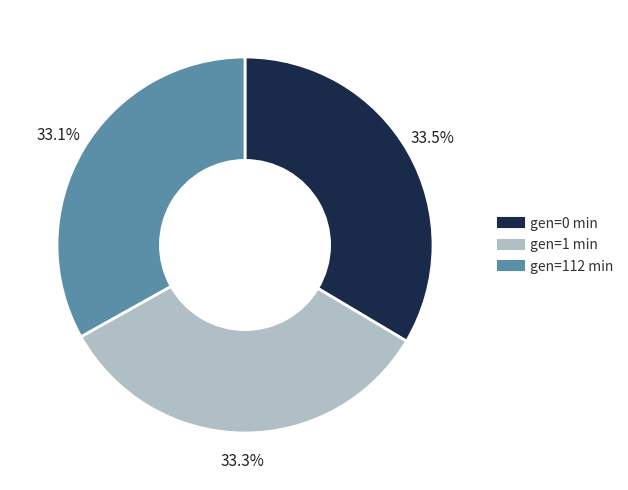

True or false: gen=112 min accounts for 33% of the total.

True